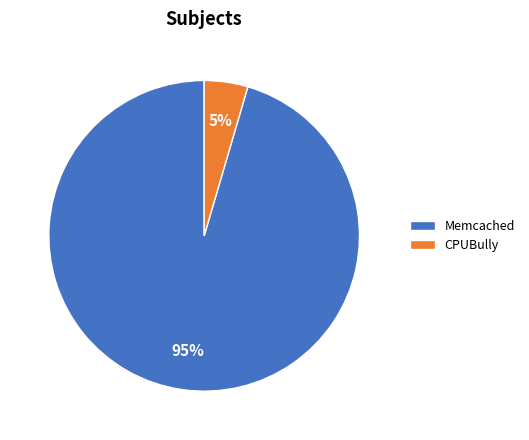

To the nearest percent, what percentage of the pie is Memcached?

95%